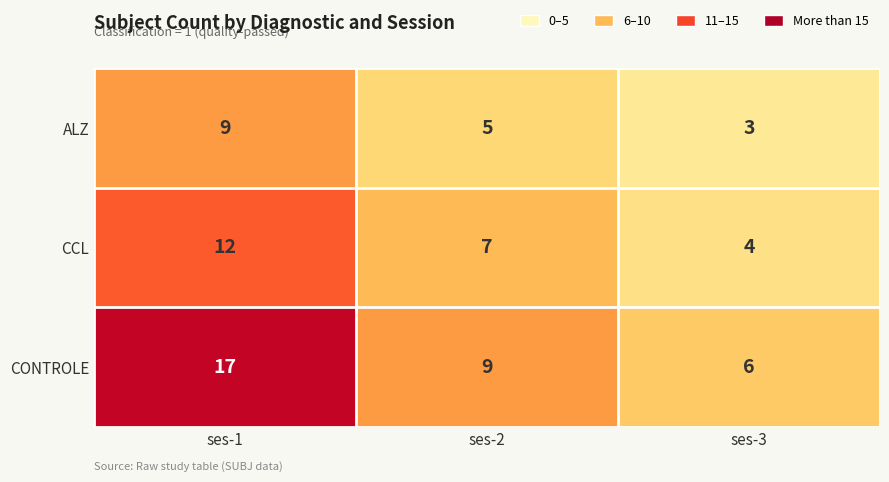

What is the spread (max minus min) of values at ses-3?

3